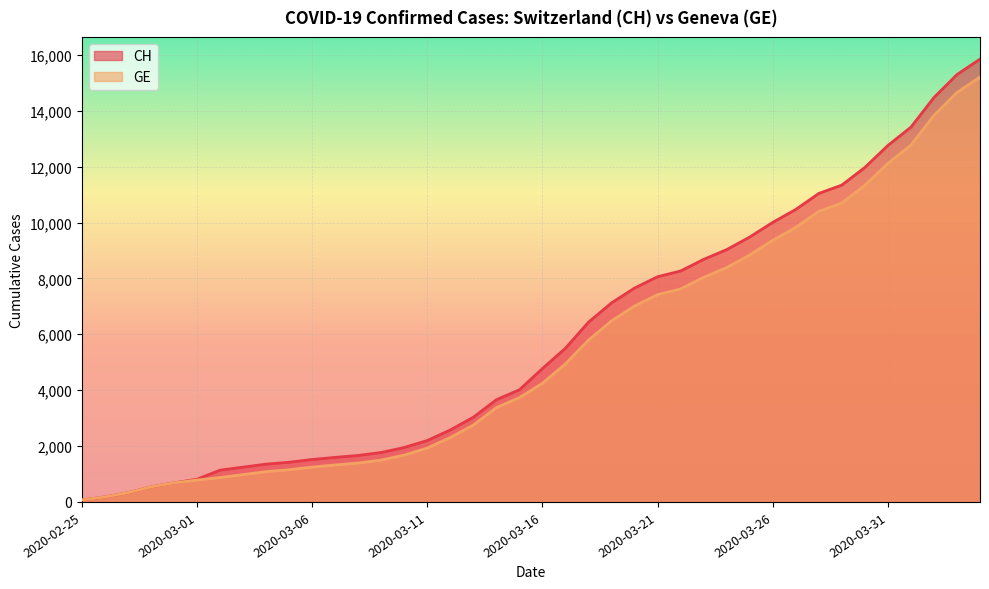

What is the label of the 19th point from the left?

2020-03-14